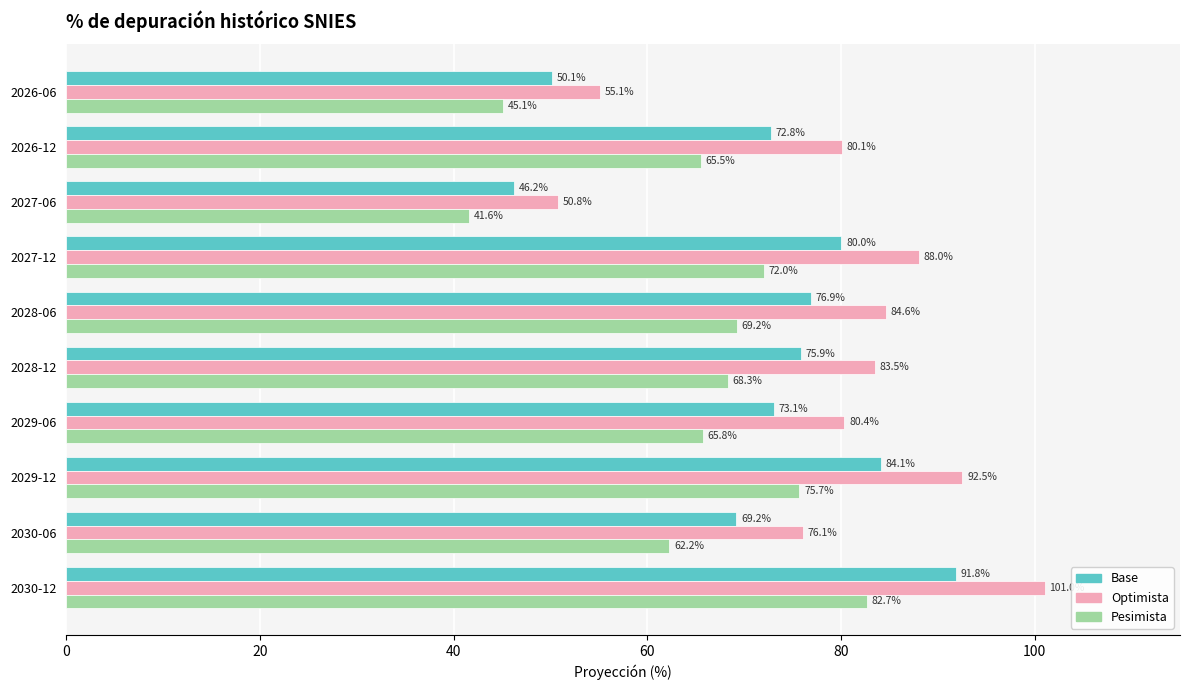

Where is Optimista nearest to the value 75?

2030-06